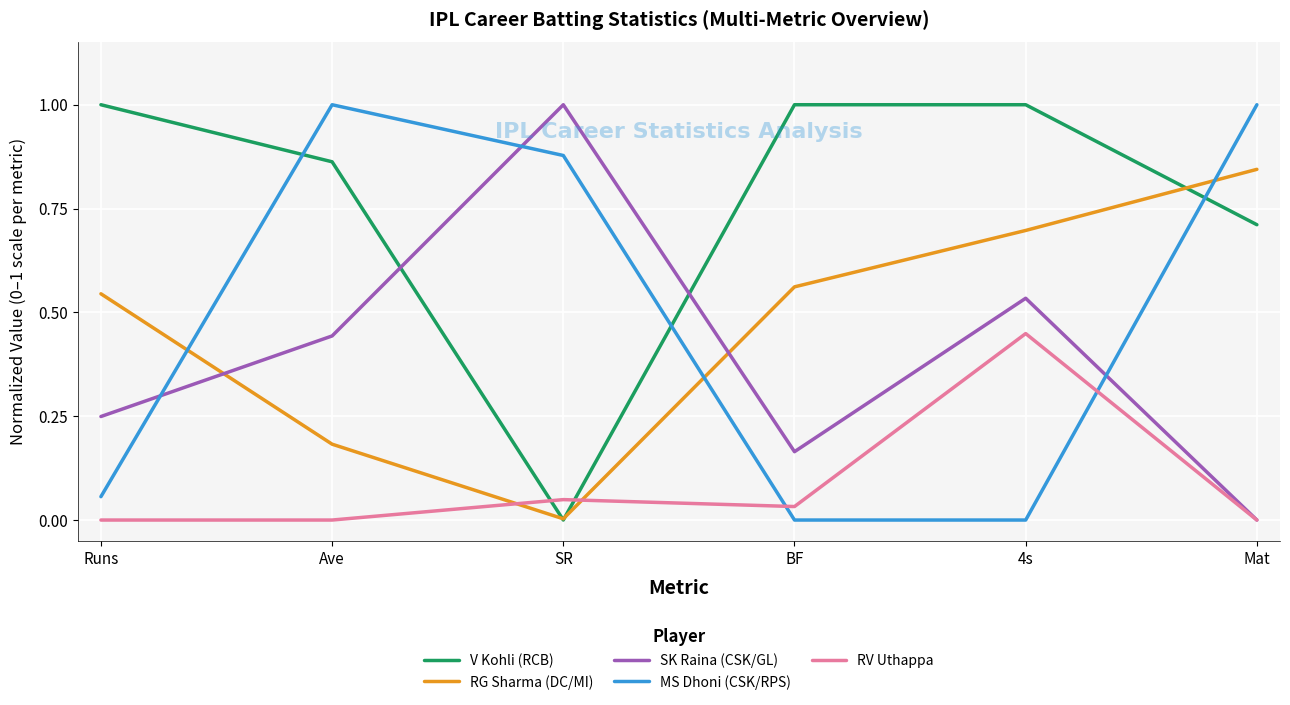

After their last crossing, which series has the higher values: MS Dhoni (CSK/RPS) or RV Uthappa?

MS Dhoni (CSK/RPS)